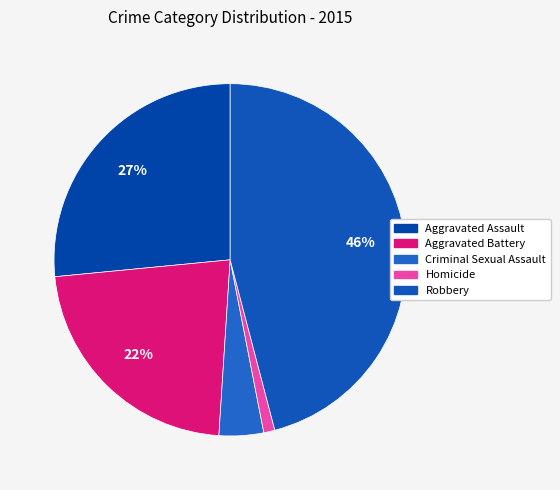

Is there a majority slice in this chart?

No